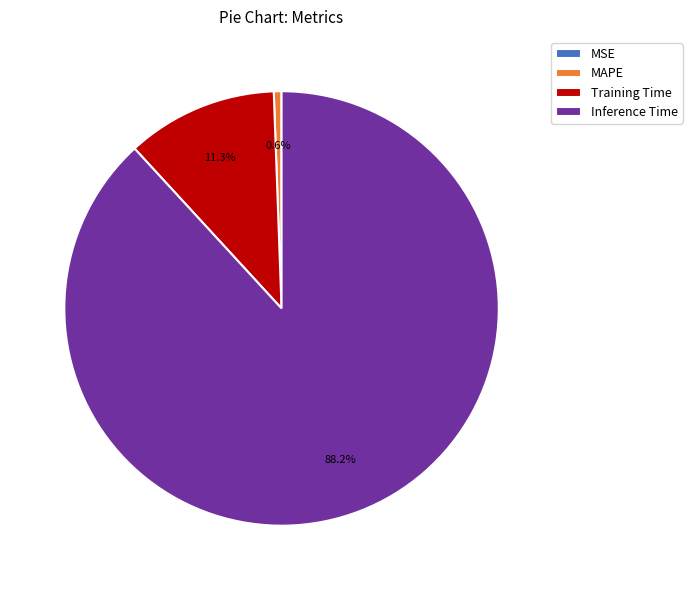

Combined, what portion of the pie is Inference Time and Training Time?

99.4%